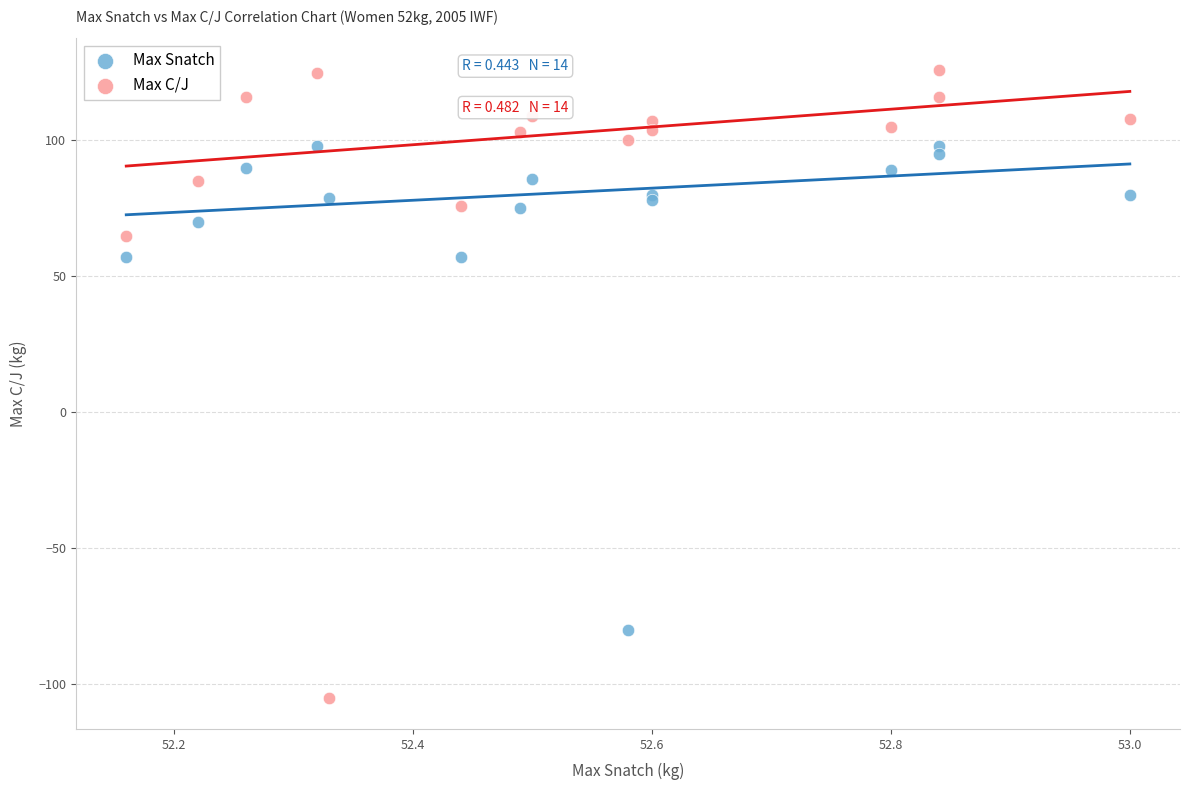

Which series has the widest spread of Y values?

Max C/J